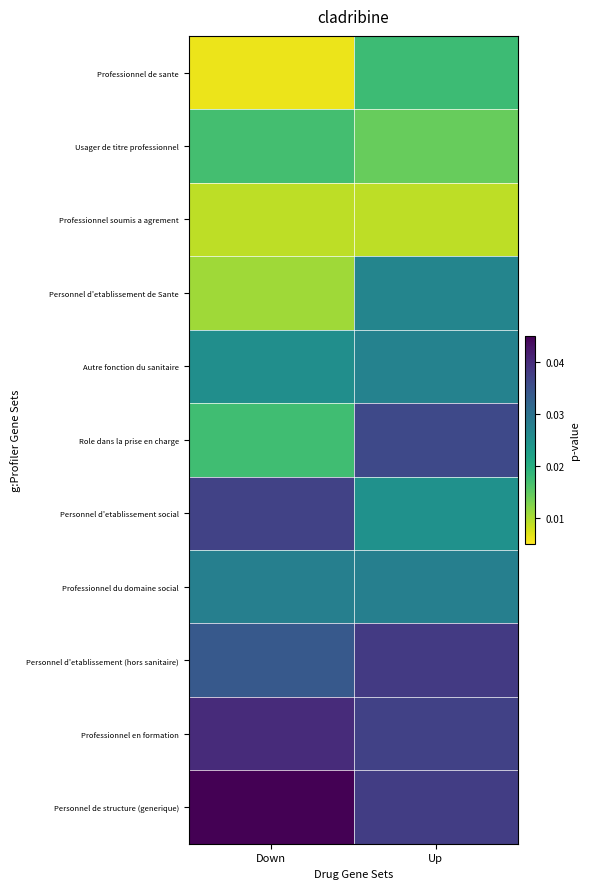

Between Up and Down, which is larger?

Up